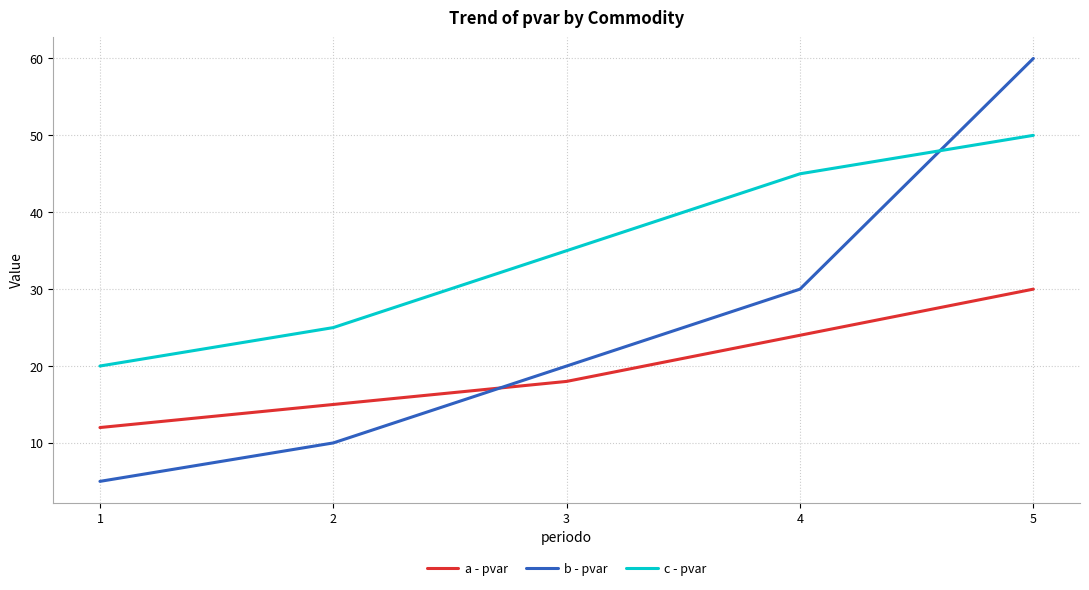

At which label is b - pvar closest to 32?

4